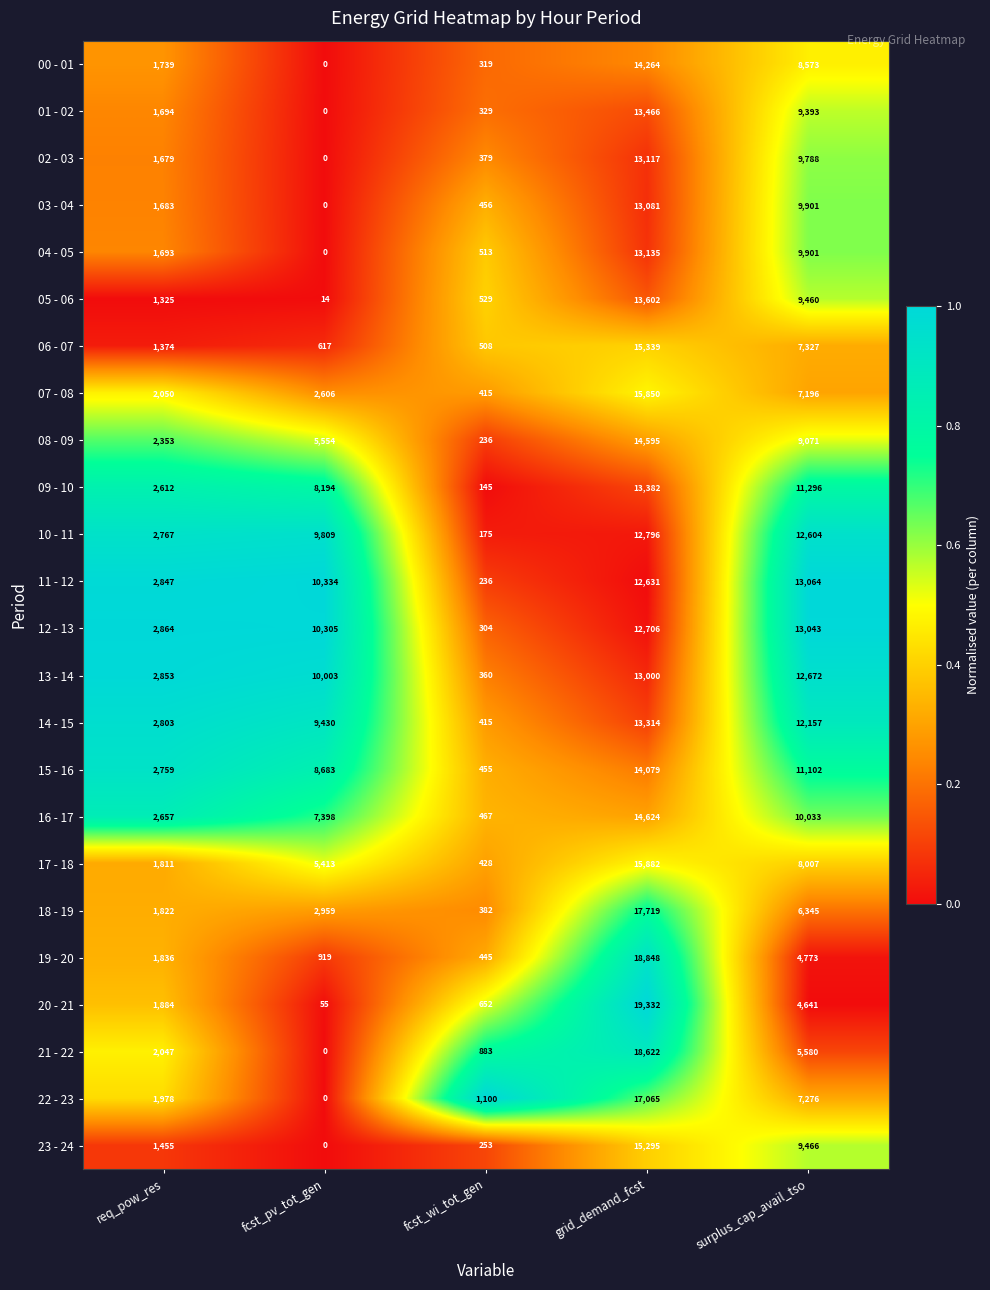

True or false: 04 - 05 has a value of 704 at fcst_wi_tot_gen.

False